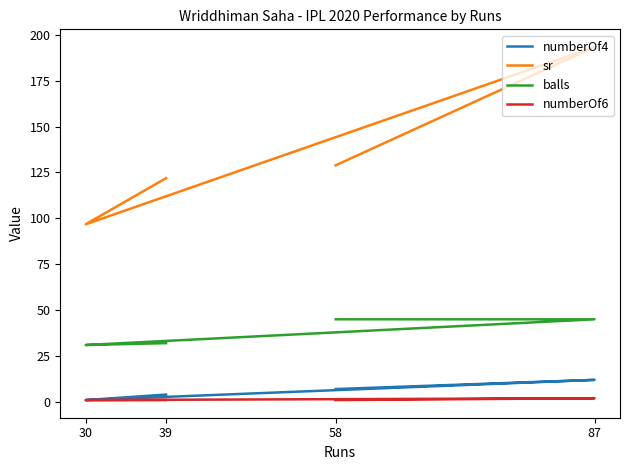

True or false: sr and balls intersect in this chart.

False